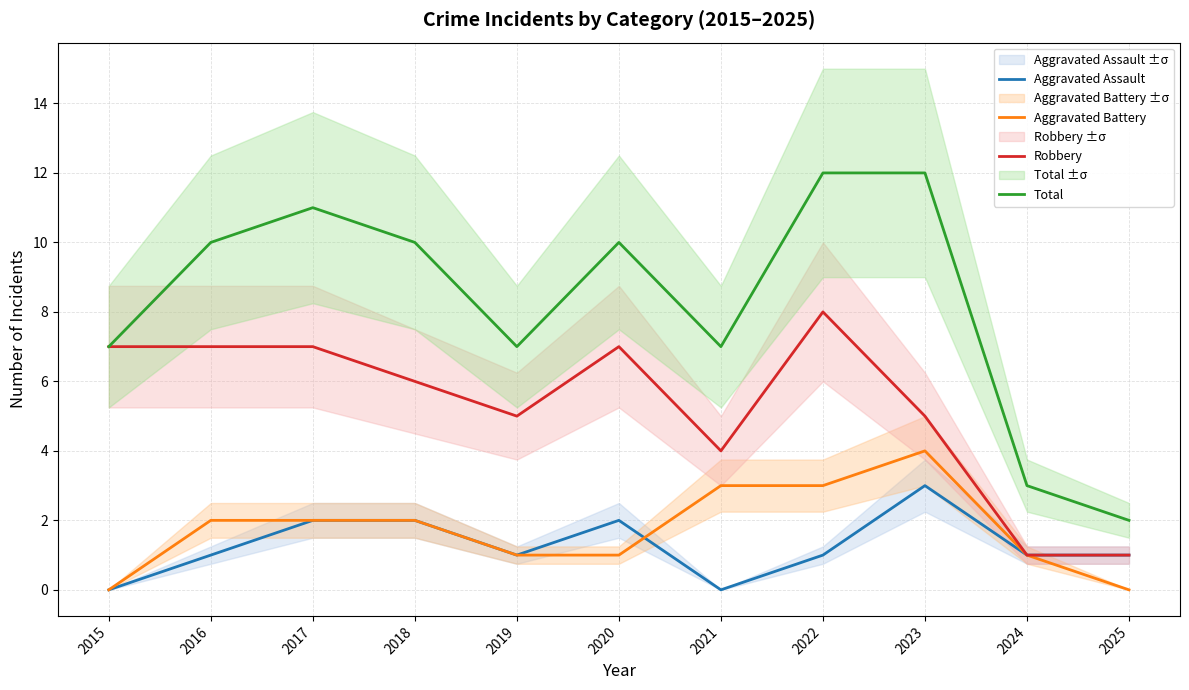

True or false: Aggravated Assault and Robbery intersect in this chart.

False